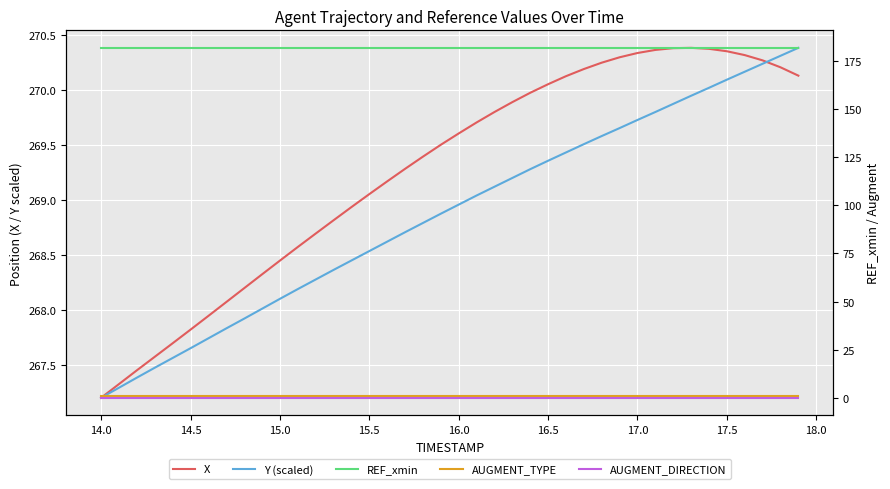

True or false: Y (scaled) and REF_xmin intersect in this chart.

False